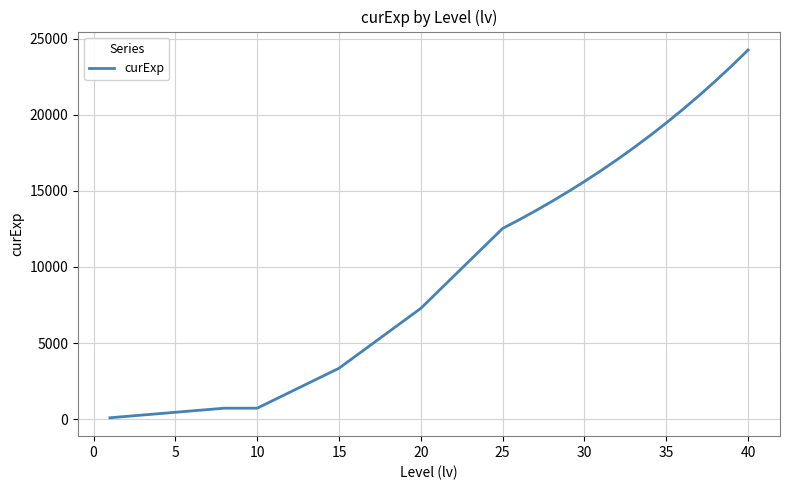

What is the greatest value displayed?

24249